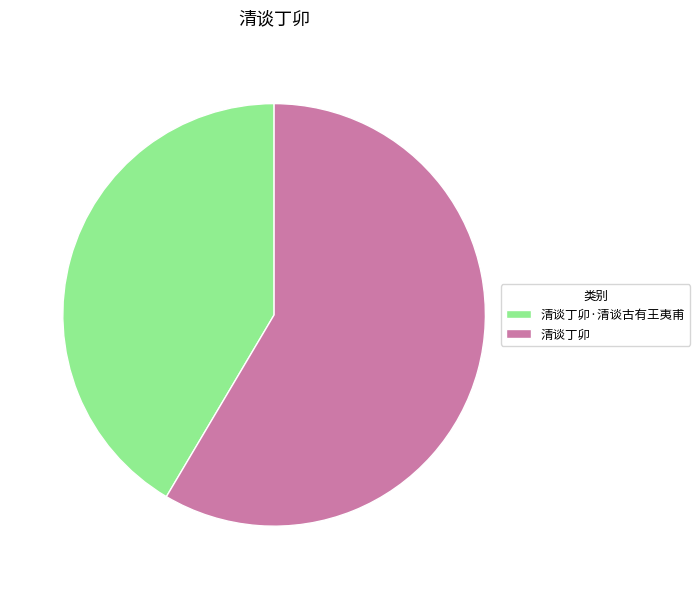

Count the number of slices in the pie.

2